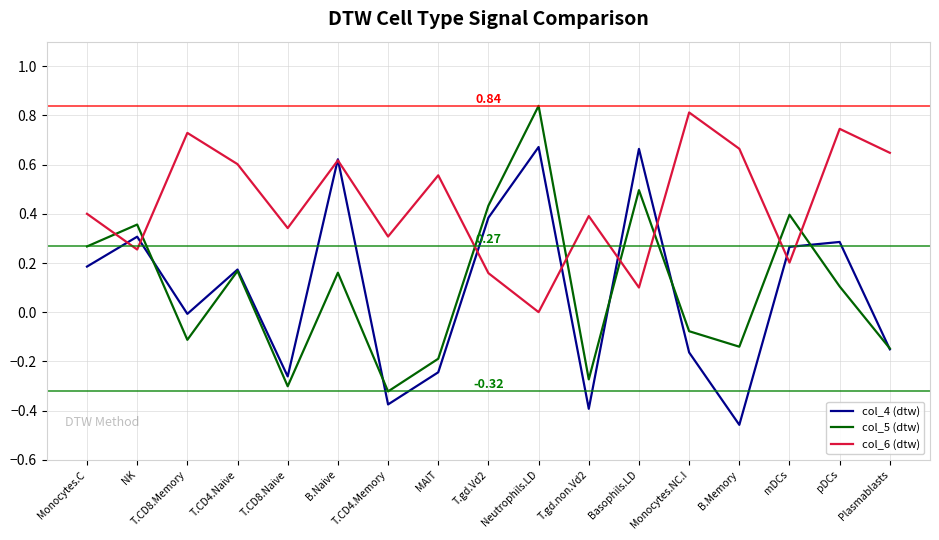

List the series in order of their peak value, lowest first.

col_4 (dtw), col_6 (dtw), col_5 (dtw)